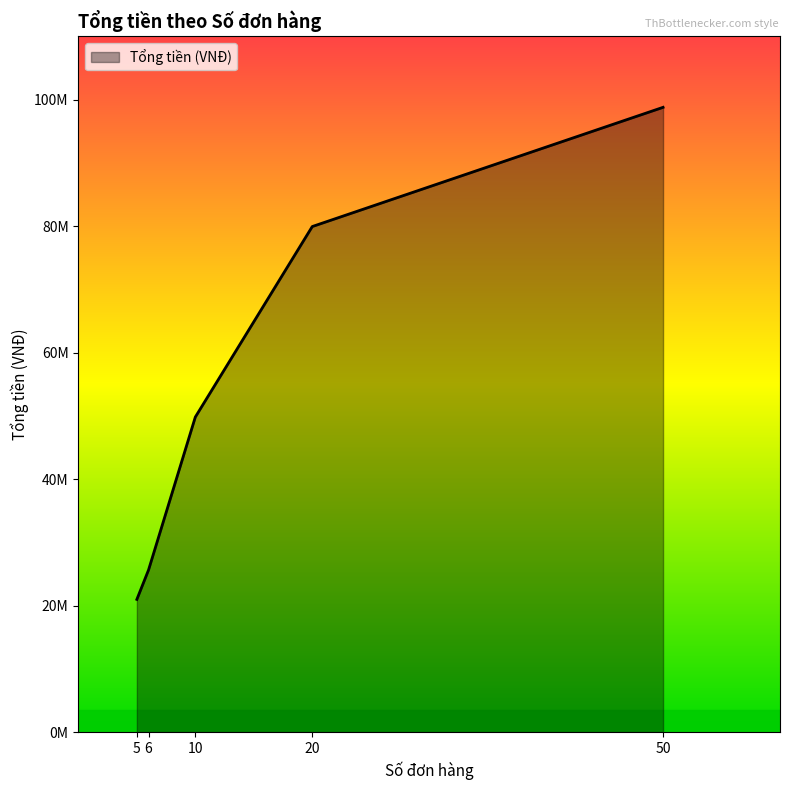

Does the chart display data point markers on the line(s)?

No